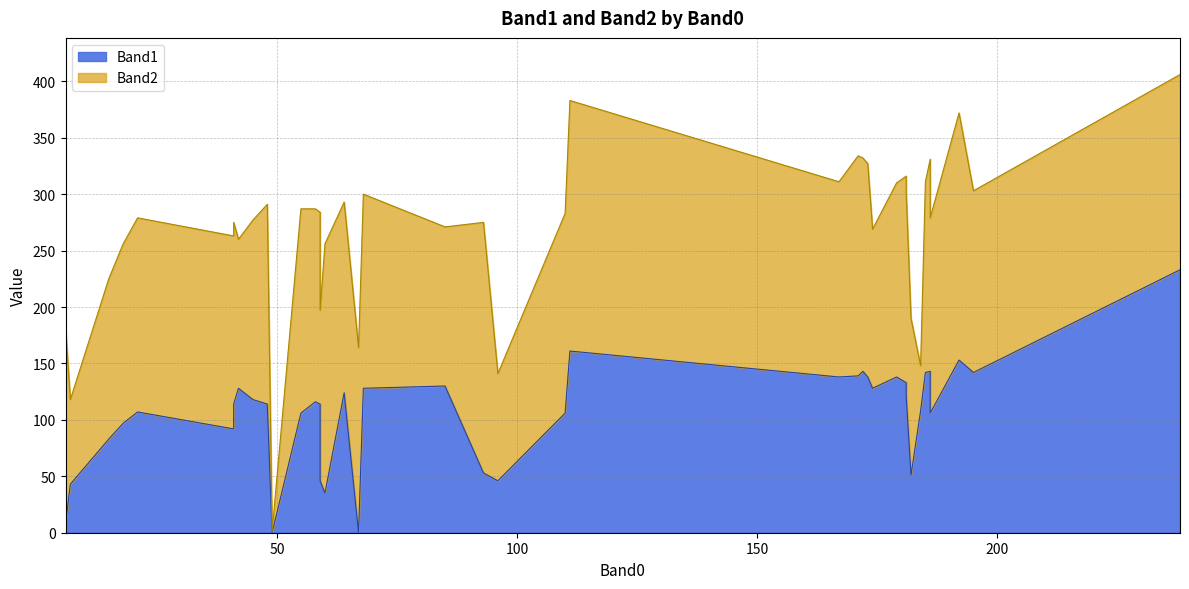

Between 96 and 186, which series saw the biggest shift?

Band1